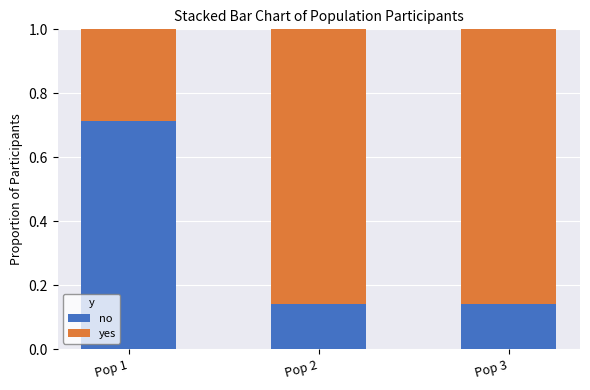

How many bars are there in total?

3